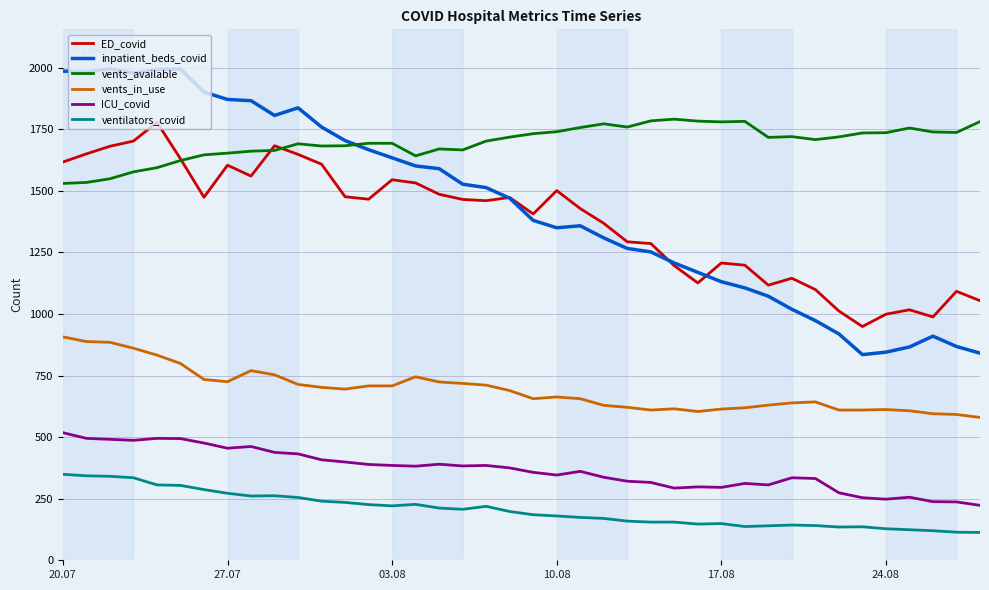

True or false: vents_available and ICU_covid cross at least once.

False